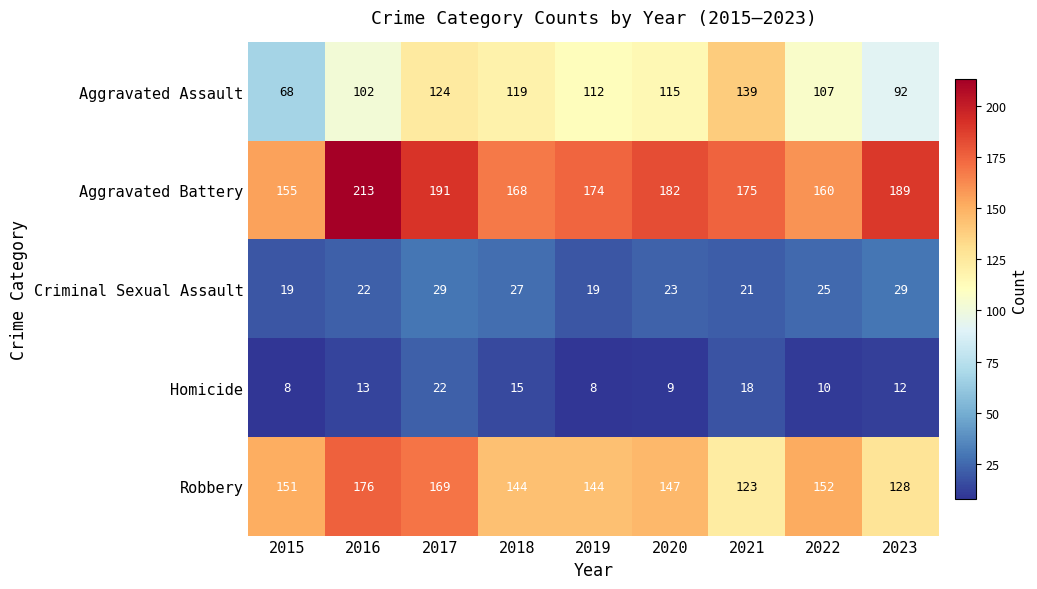

At which category does the chart reach its peak across all series?

2016